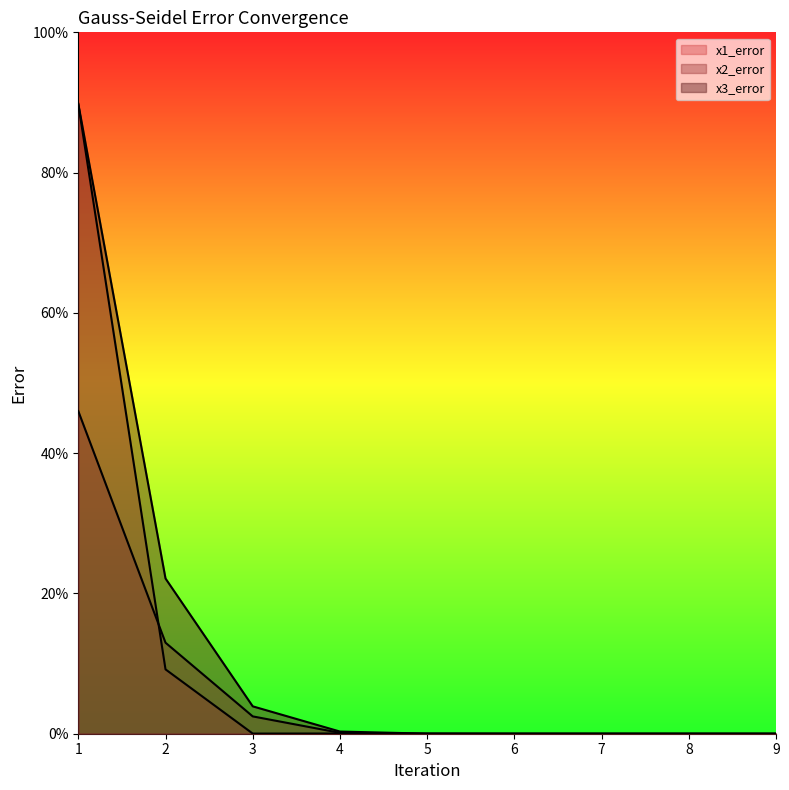

How many distinct data groups are displayed?

3